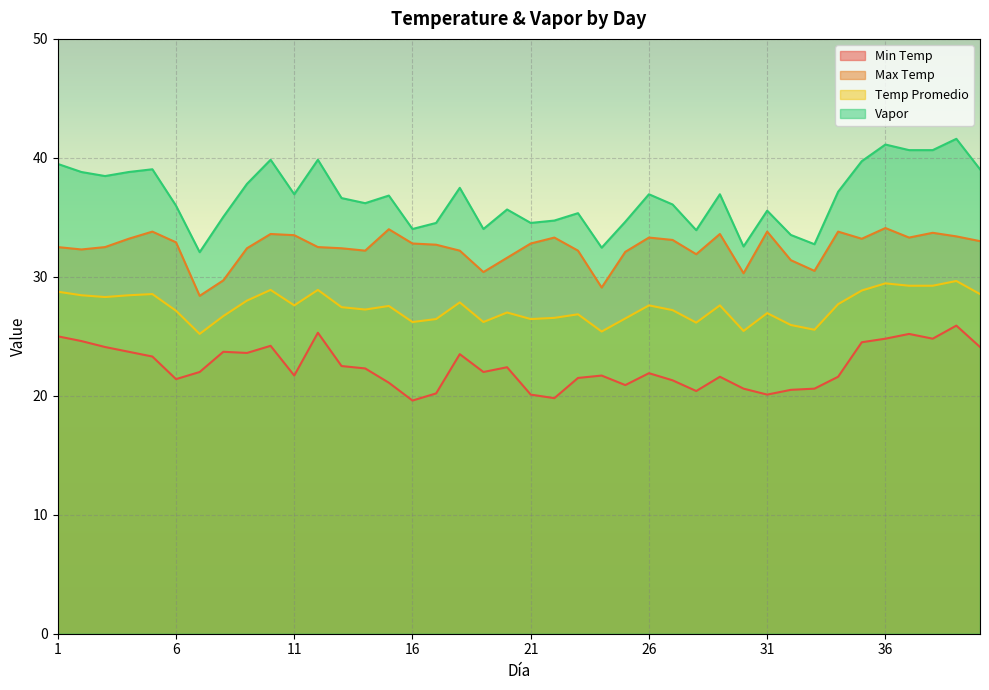

Reading right to left, list all the values displayed in this chart.

Min Temp: 40=24.1	39=25.9	38=24.8	37=25.2	36=24.8	35=24.5	34=21.6	33=20.6	32=20.5	31=20.1	30=20.6	29=21.6	28=20.4	27=21.3	26=21.9	25=20.9	24=21.7	23=21.5	22=19.8	21=20.1	20=22.4	19=22.0	18=23.5	17=20.2	16=19.6	15=21.1	14=22.3	13=22.5	12=25.3	11=21.7	10=24.2	9=23.6	8=23.7	7=22.0	6=21.4	5=23.3	4=23.7	3=24.1	2=24.6	1=25.0
Max Temp: 40=33.0	39=33.4	38=33.7	37=33.3	36=34.1	35=33.2	34=33.8	33=30.5	32=31.4	31=33.8	30=30.3	29=33.6	28=31.9	27=33.1	26=33.3	25=32.1	24=29.1	23=32.2	22=33.3	21=32.8	20=31.6	19=30.4	18=32.2	17=32.7	16=32.8	15=34.0	14=32.2	13=32.4	12=32.5	11=33.5	10=33.6	9=32.4	8=29.7	7=28.4	6=32.9	5=33.8	4=33.2	3=32.5	2=32.3	1=32.5
Temp Promedio: 40=28.6	39=29.6	38=29.2	37=29.2	36=29.4	35=28.9	34=27.7	33=25.6	32=25.9	31=26.9	30=25.4	29=27.6	28=26.1	27=27.2	26=27.6	25=26.5	24=25.4	23=26.9	22=26.6	21=26.4	20=27.0	19=26.2	18=27.9	17=26.4	16=26.2	15=27.6	14=27.2	13=27.4	12=28.9	11=27.6	10=28.9	9=28.0	8=26.7	7=25.2	6=27.1	5=28.6	4=28.4	3=28.3	2=28.4	1=28.8
Vapor: 40=39.0	39=41.6	38=40.6	37=40.6	36=41.1	35=39.7	34=37.1	33=32.7	32=33.5	31=35.6	30=32.5	29=36.9	28=33.9	27=36.1	26=36.9	25=34.6	24=32.5	23=35.4	22=34.7	21=34.5	20=35.7	19=34.0	18=37.5	17=34.5	16=34.0	15=36.8	14=36.2	13=36.6	12=39.8	11=36.9	10=39.8	9=37.8	8=35.0	7=32.1	6=36.0	5=39.0	4=38.8	3=38.5	2=38.8	1=39.5